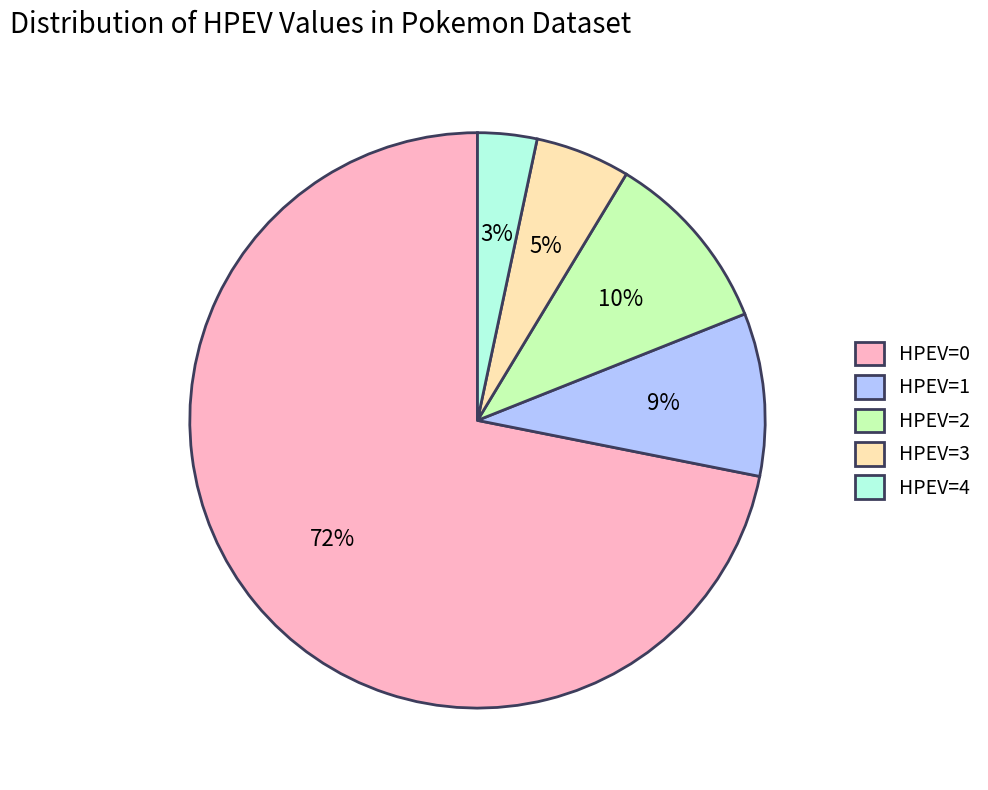

What percentage is the HPEV=2 slice, to the nearest percent?

10%